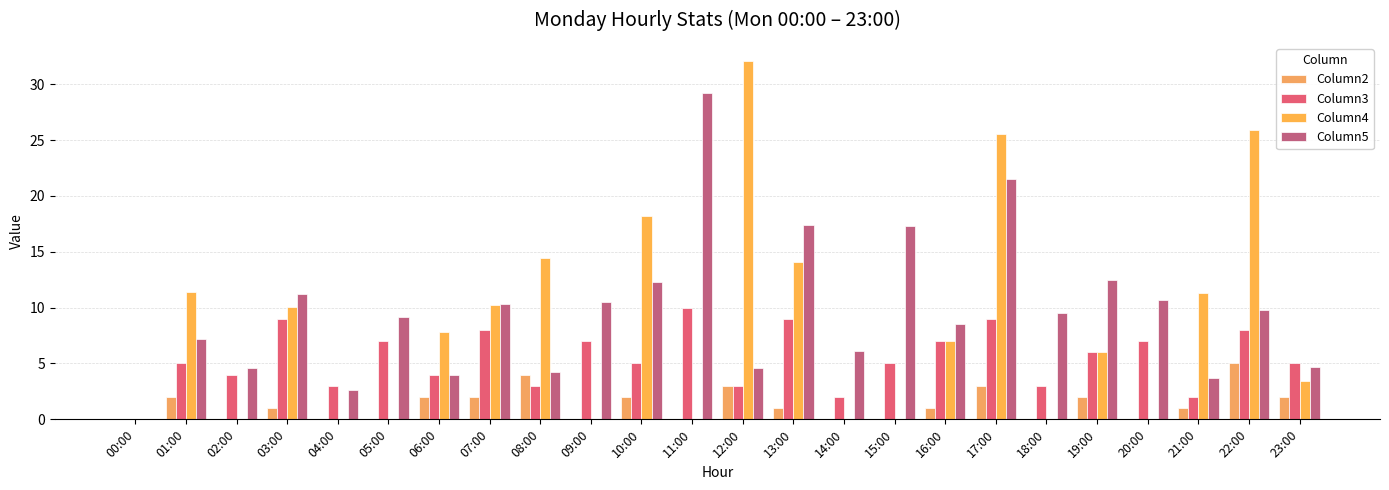

Where is Column5 nearest to the value 14?

19:00